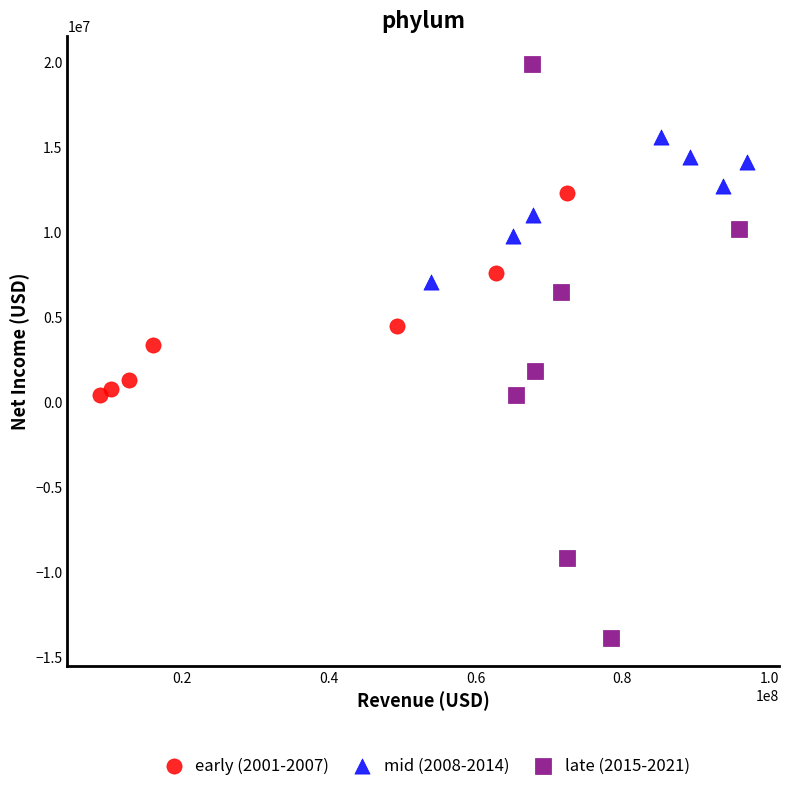

Which series reaches the minimum Y coordinate?

late (2015-2021)